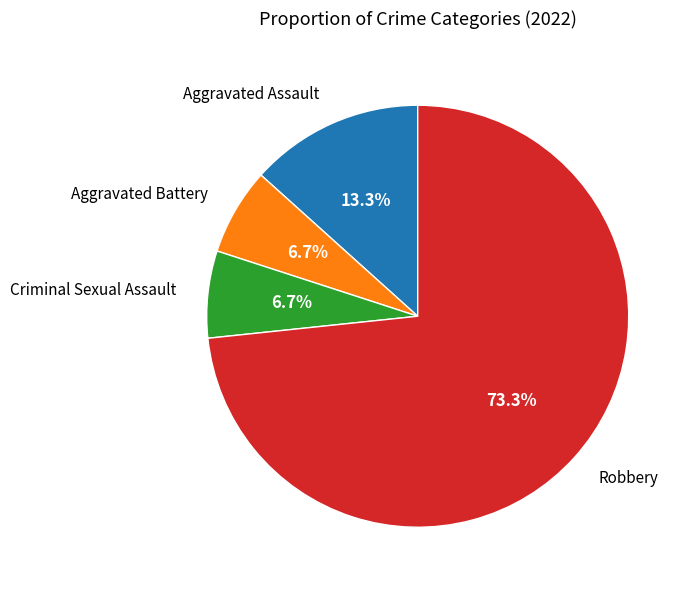

Is there a majority slice in this chart?

Yes